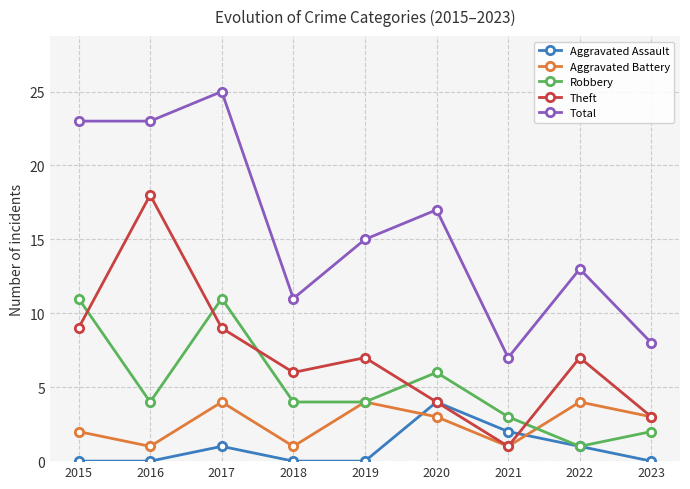

At which category is the sum across all series the highest?

2017